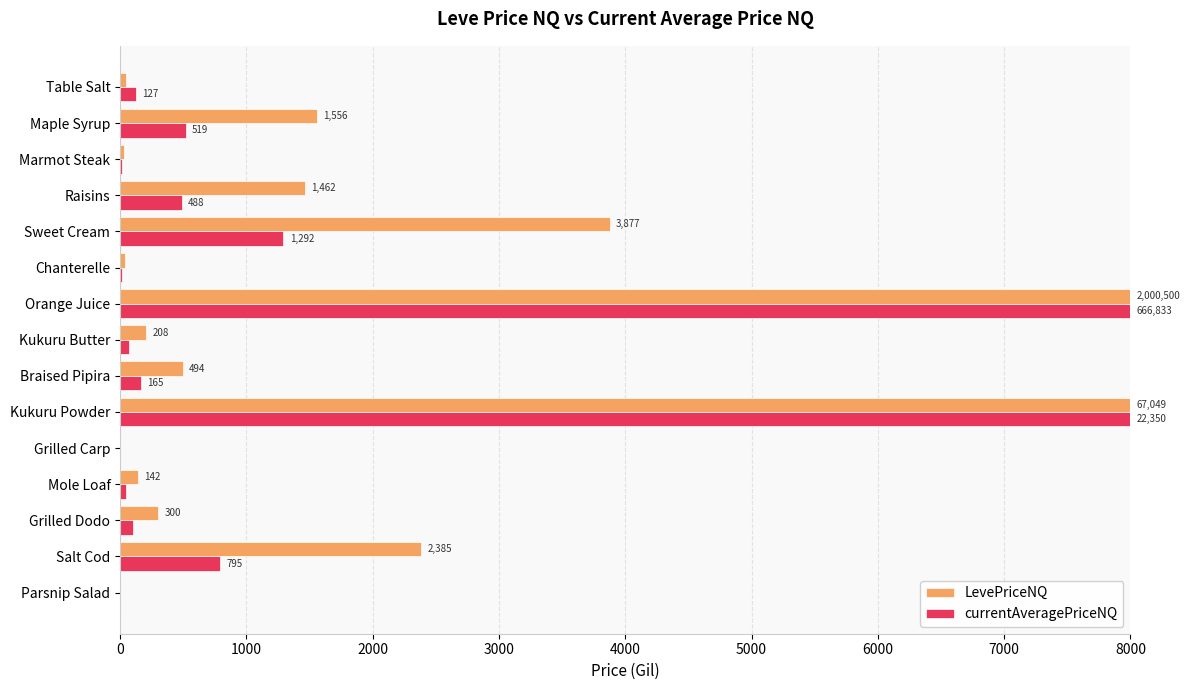

Where is LevePriceNQ nearest to the value 4000?

Sweet Cream